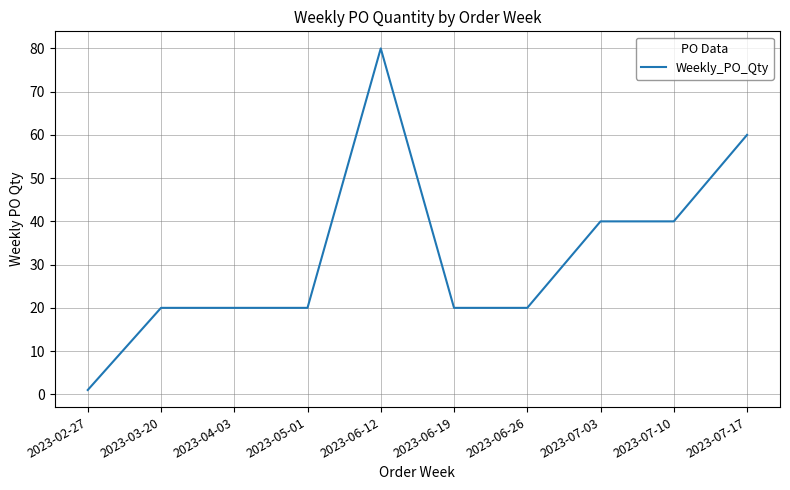

What is the maximum value shown in the chart?

80